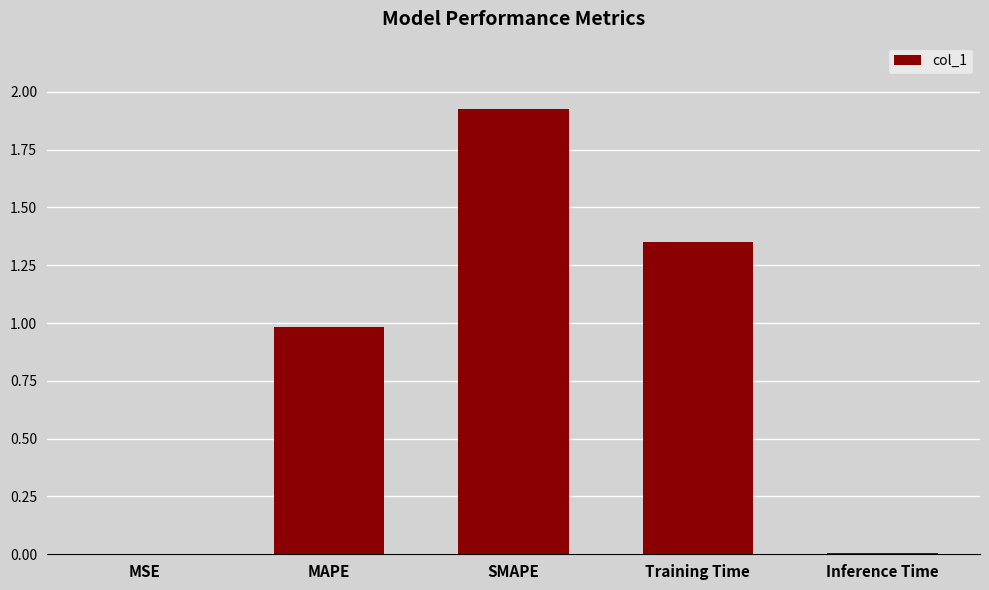

The value at SMAPE is 1.1. True or false?

False